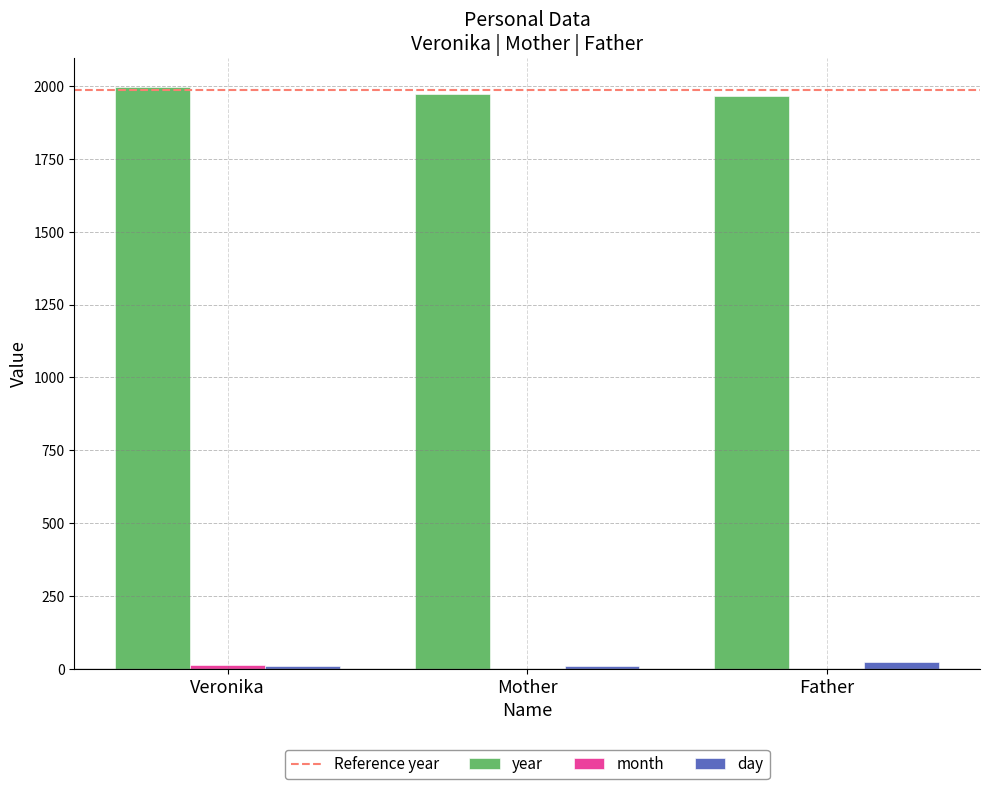

What is the maximum value shown in the chart?

1996